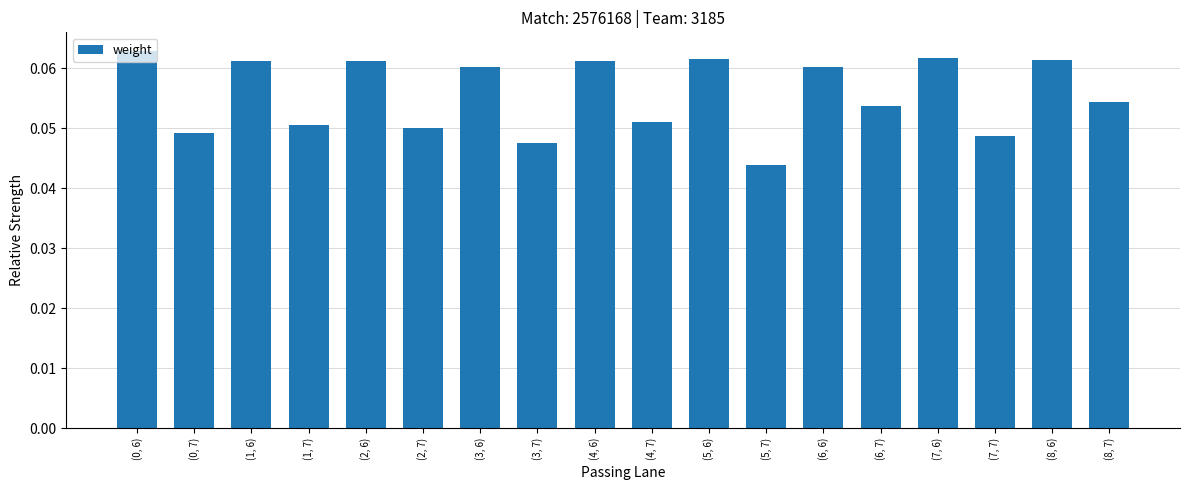

Count the values in the range 0 to 1.

18